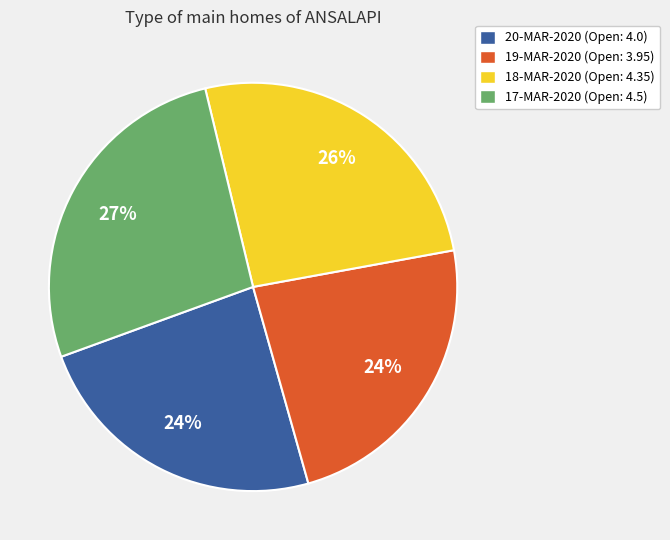

How many slices are in this pie chart?

4